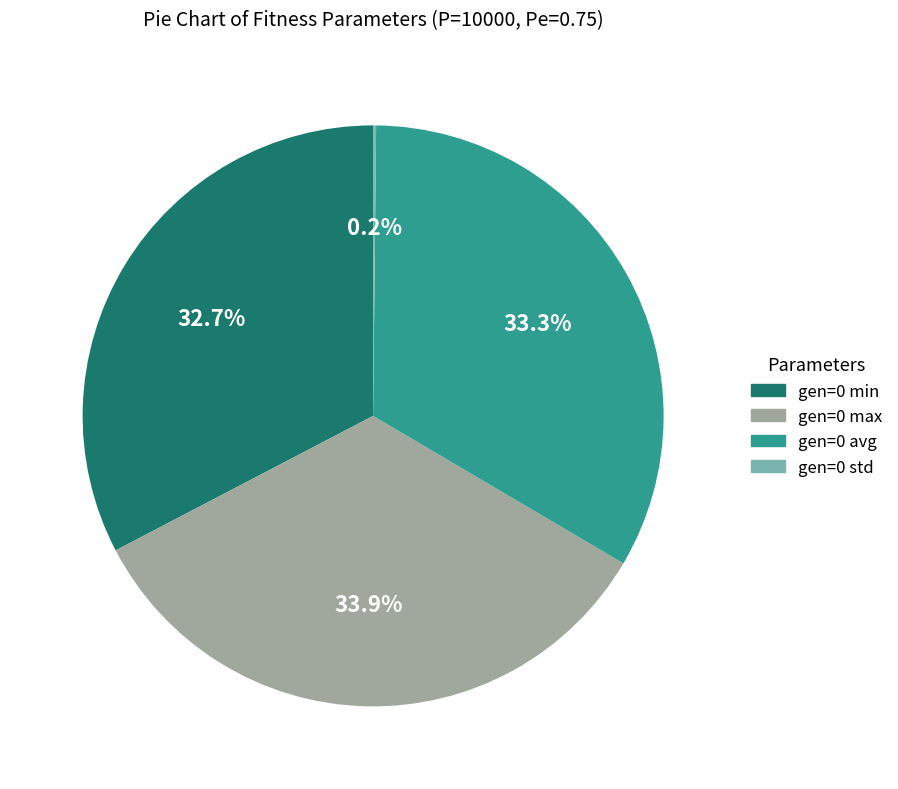

What percentage is the gen=0 min slice, to the nearest percent?

33%